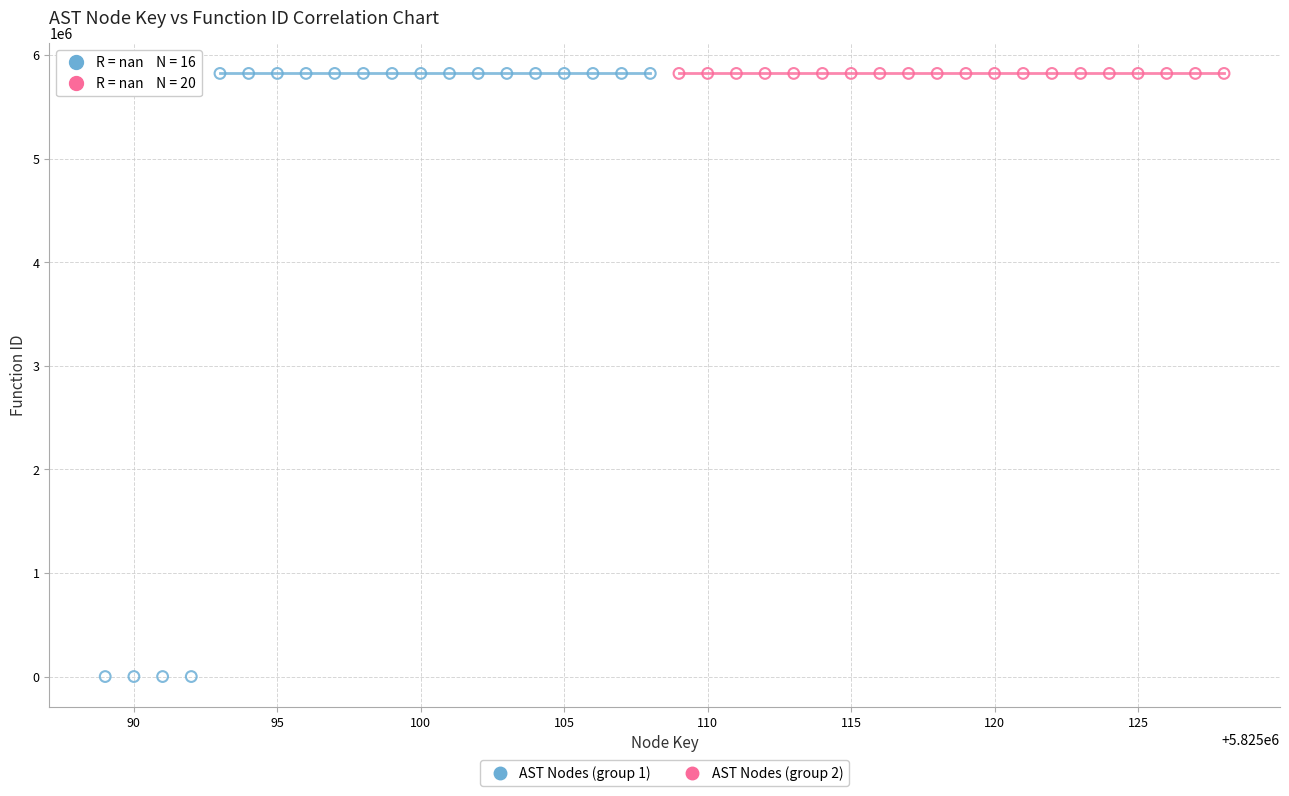

What are all the series names shown in the legend?

AST Nodes (group 1), AST Nodes (group 2)